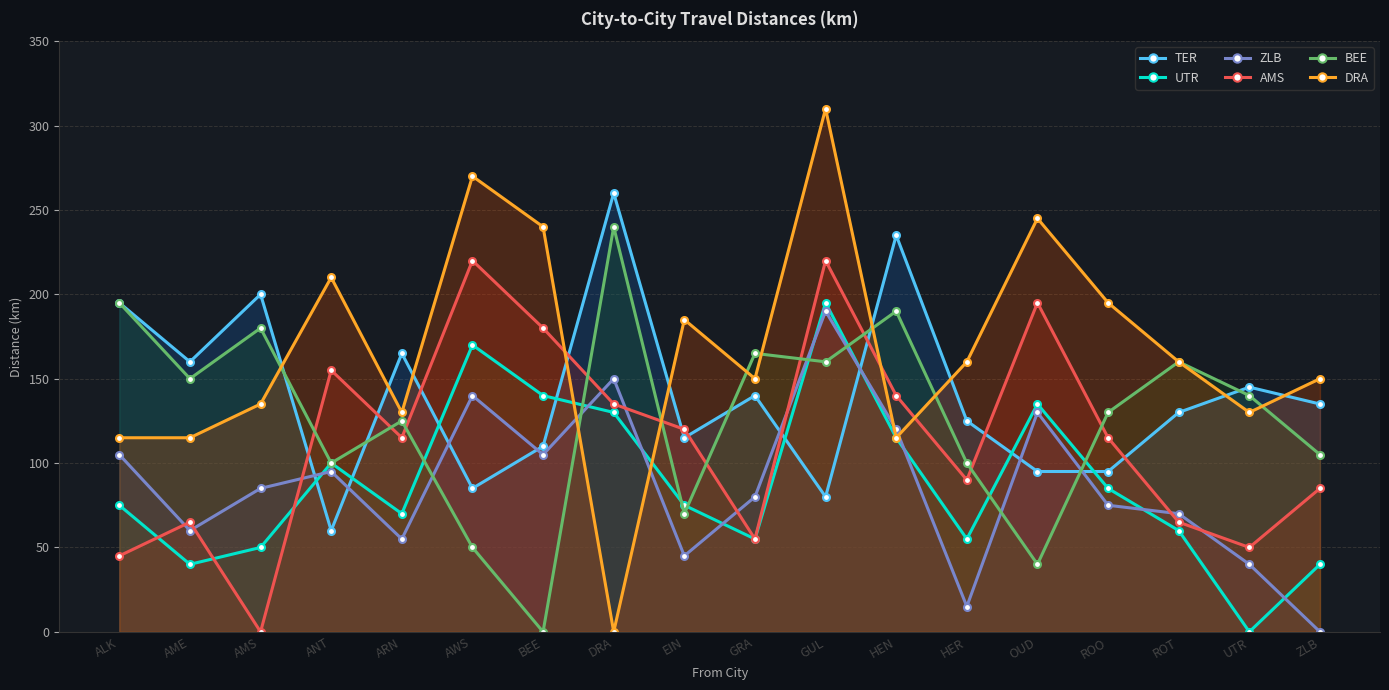

True or false: UTR has a value of -132 at UTR.

False